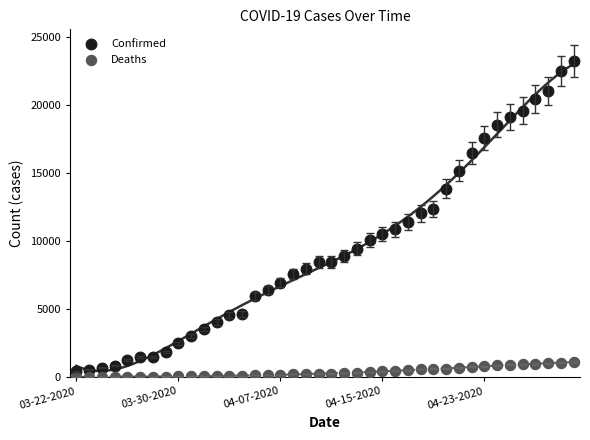

Which series contains the highest Y value?

Confirmed